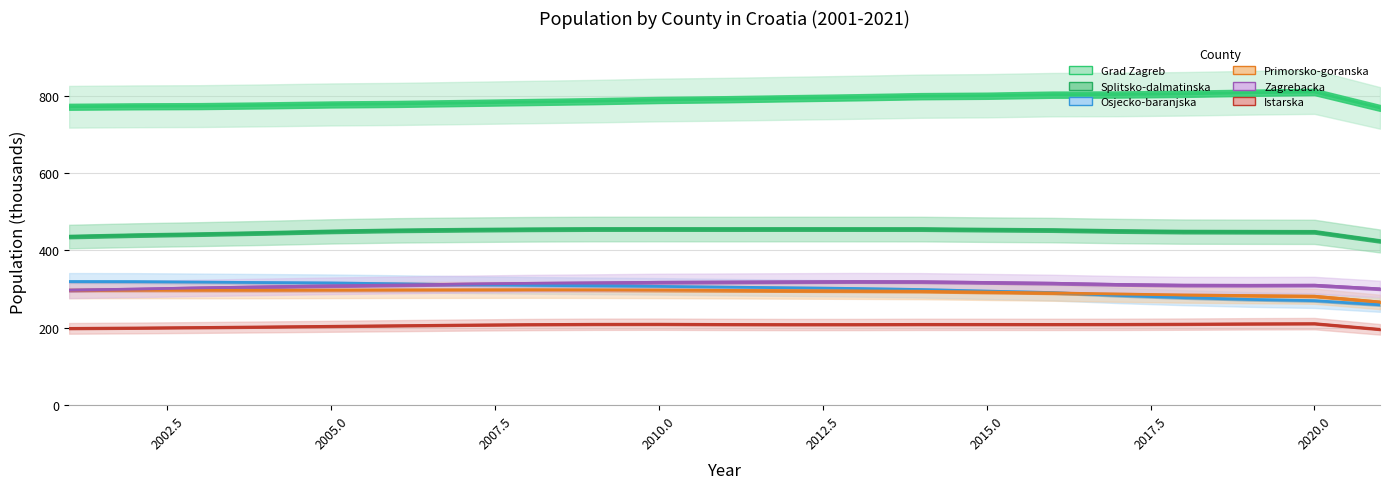

True or false: Grad Zagreb has a value of 1332.1 at 15.

False